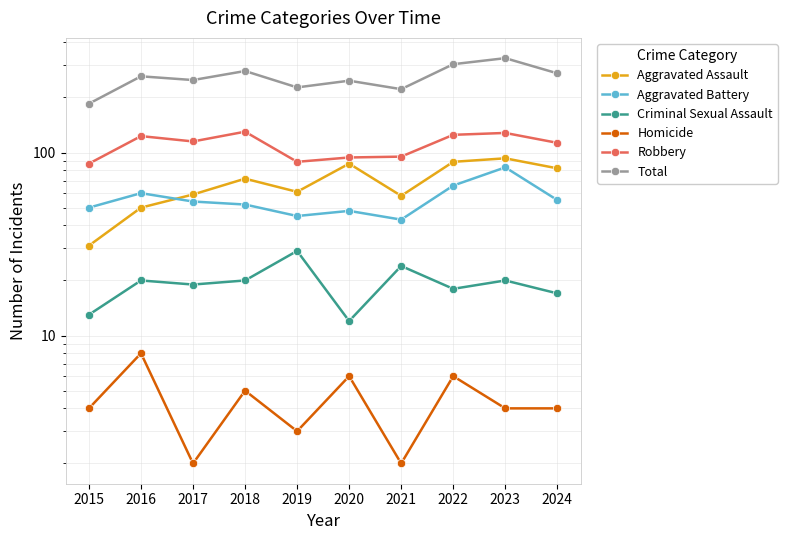

Rank the series at 2023 from lowest to highest value.

Homicide, Criminal Sexual Assault, Aggravated Battery, Aggravated Assault, Robbery, Total